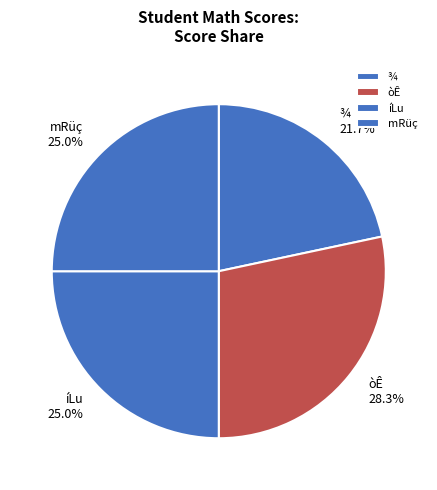

Does ¾ account for over 50% of the chart?

No